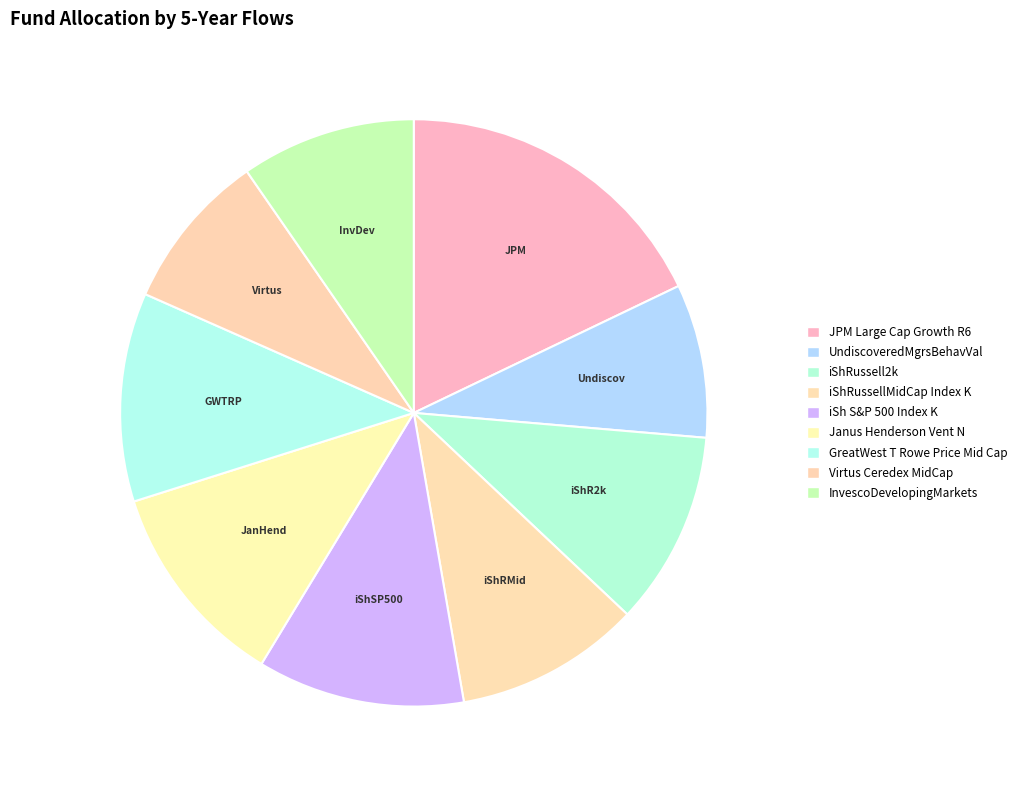

Is there a majority slice in this chart?

No